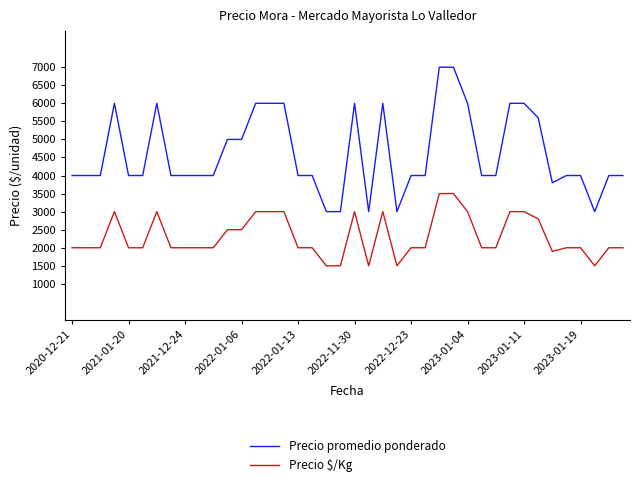

True or false: Precio $/Kg and Precio promedio ponderado intersect in this chart.

False